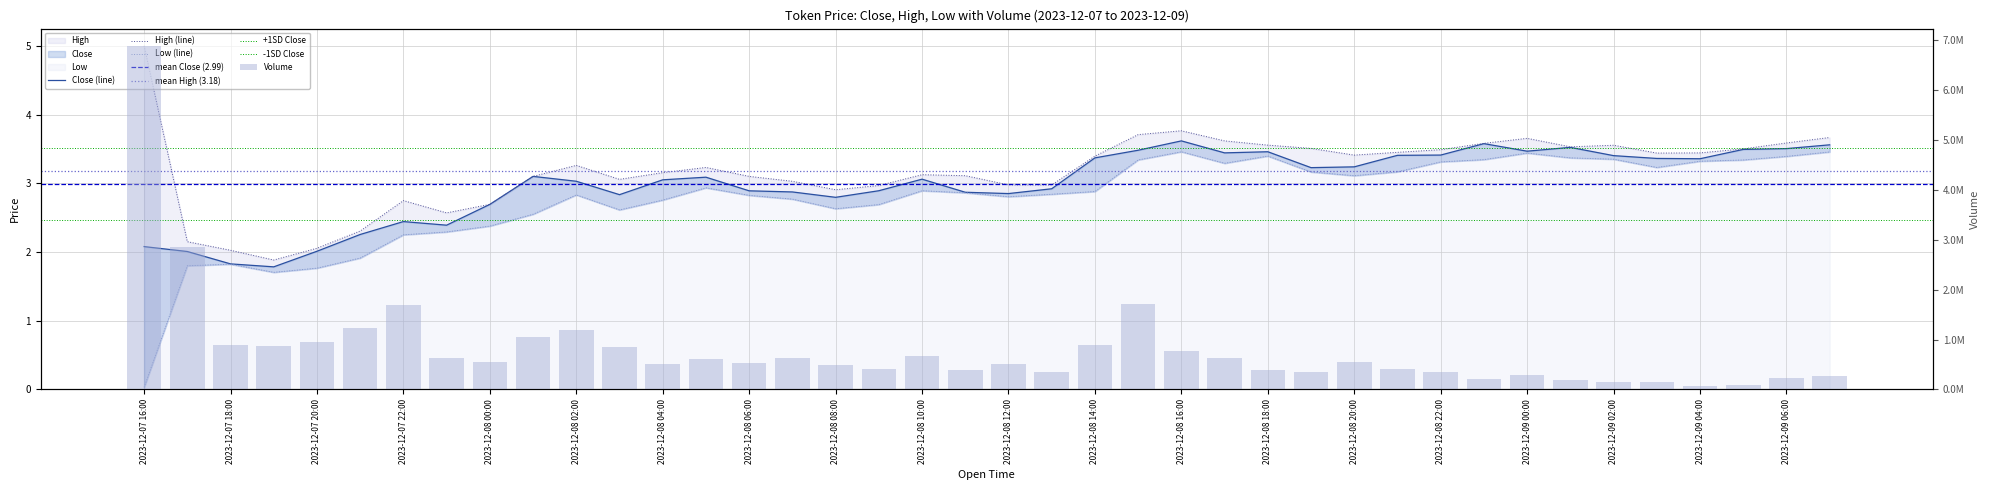

What position from the right is 2023-12-09 01:00?

7